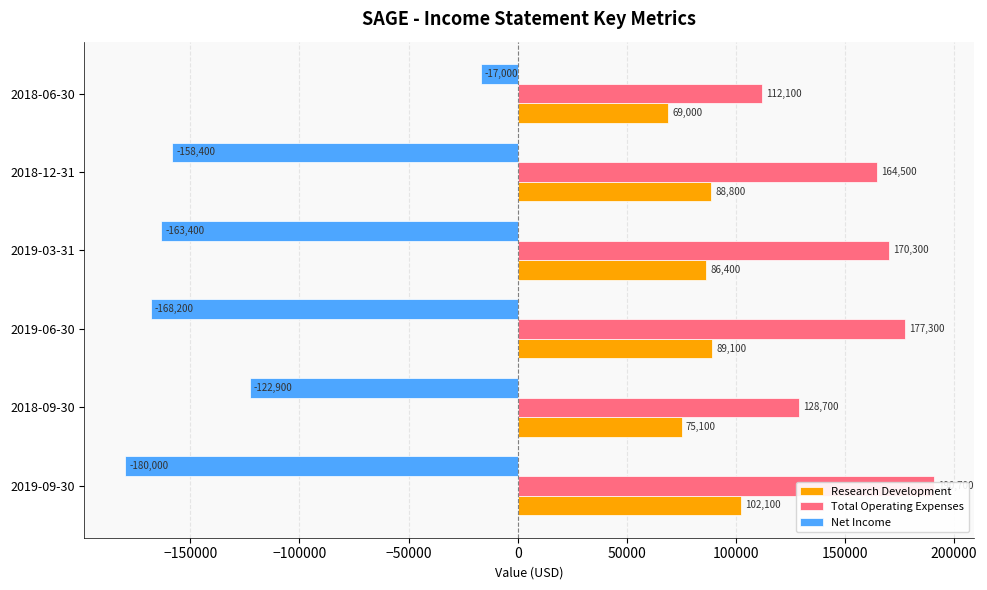

Between 2018-09-30 and 2019-06-30, which is larger?

2019-06-30